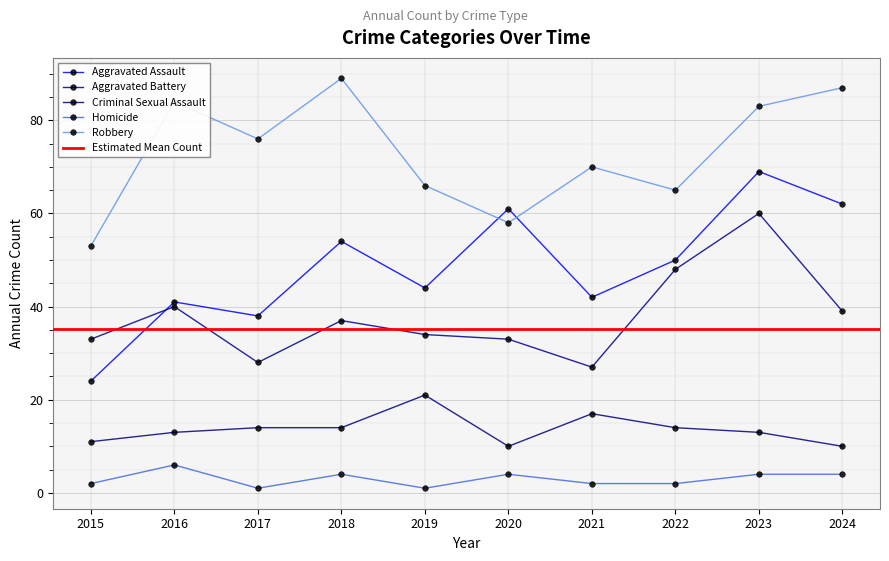

At which label is Aggravated Assault closest to 46?

2019